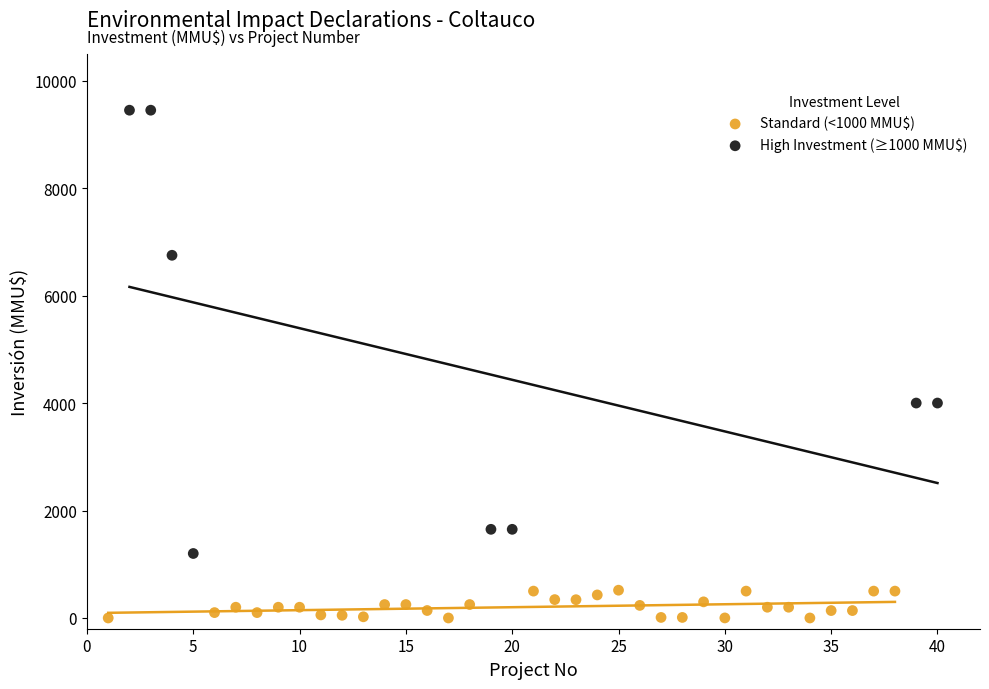

Which series has the widest spread of Y values?

High Investment (≥1000 MMU$)